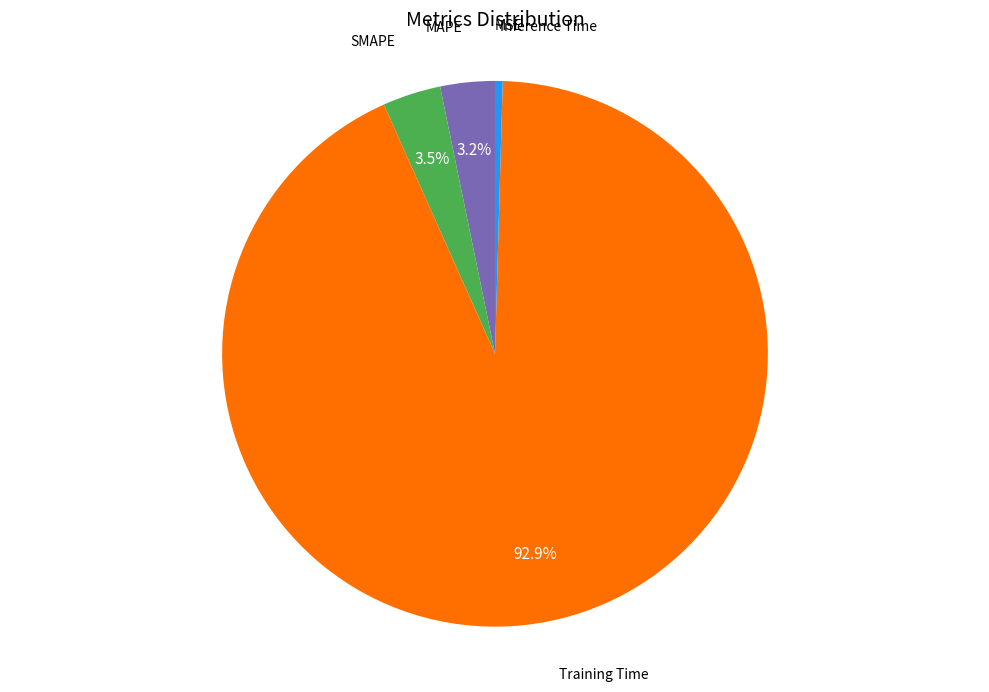

Is there any slice that represents more than half of the pie?

Yes